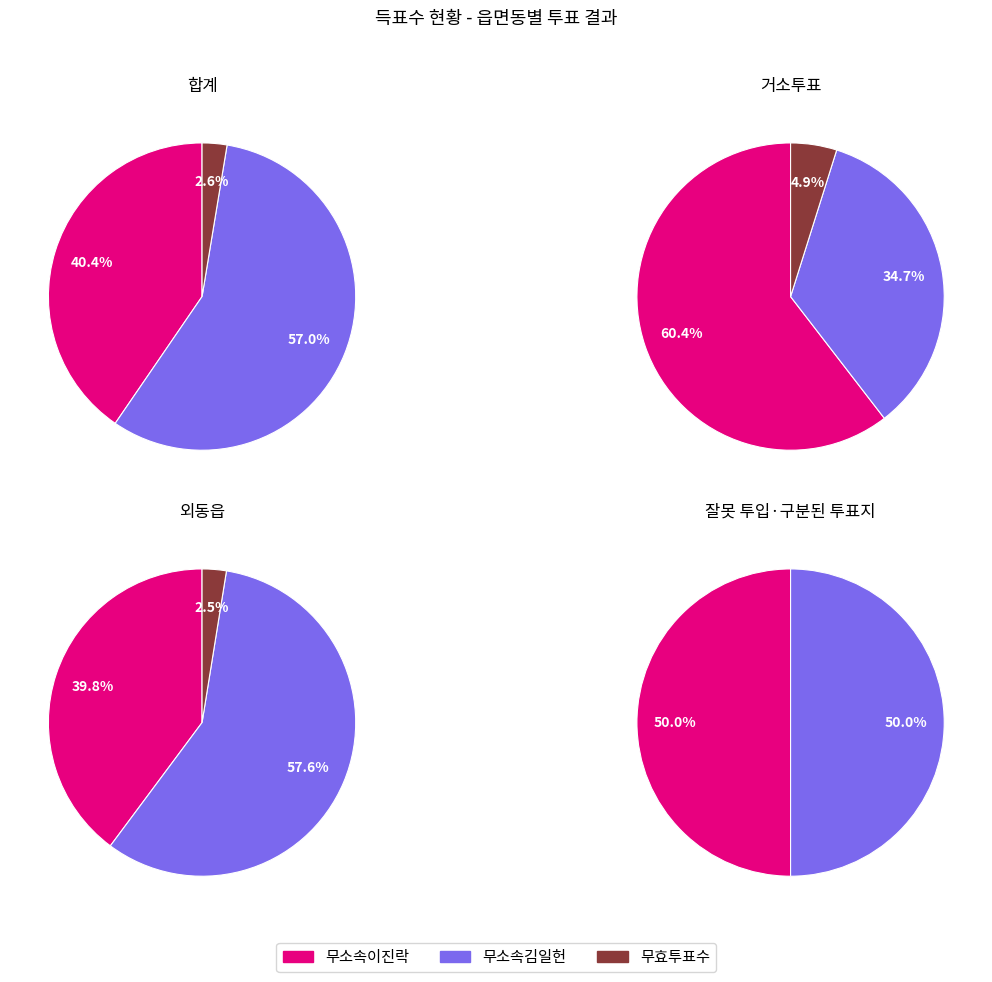

Is it true that 거소투표 is 11% of the pie?

False